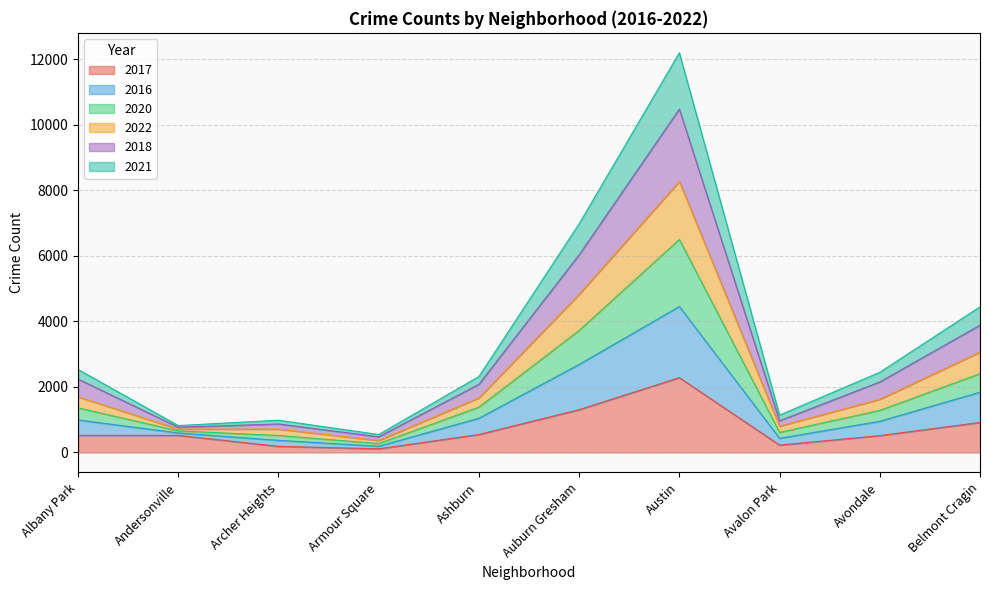

At which category is the sum across all series the highest?

Austin